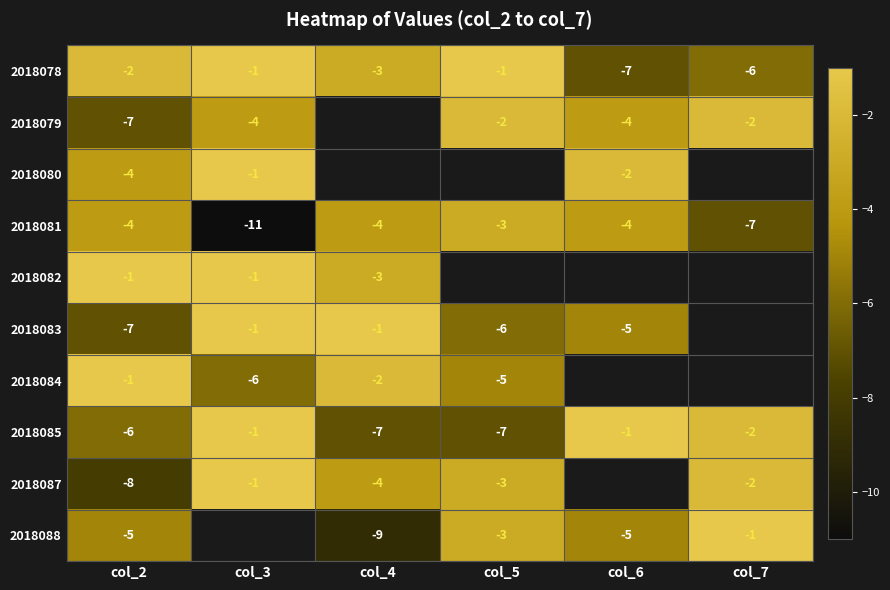

Count the 2018085 values in the range -7 to -1.

6